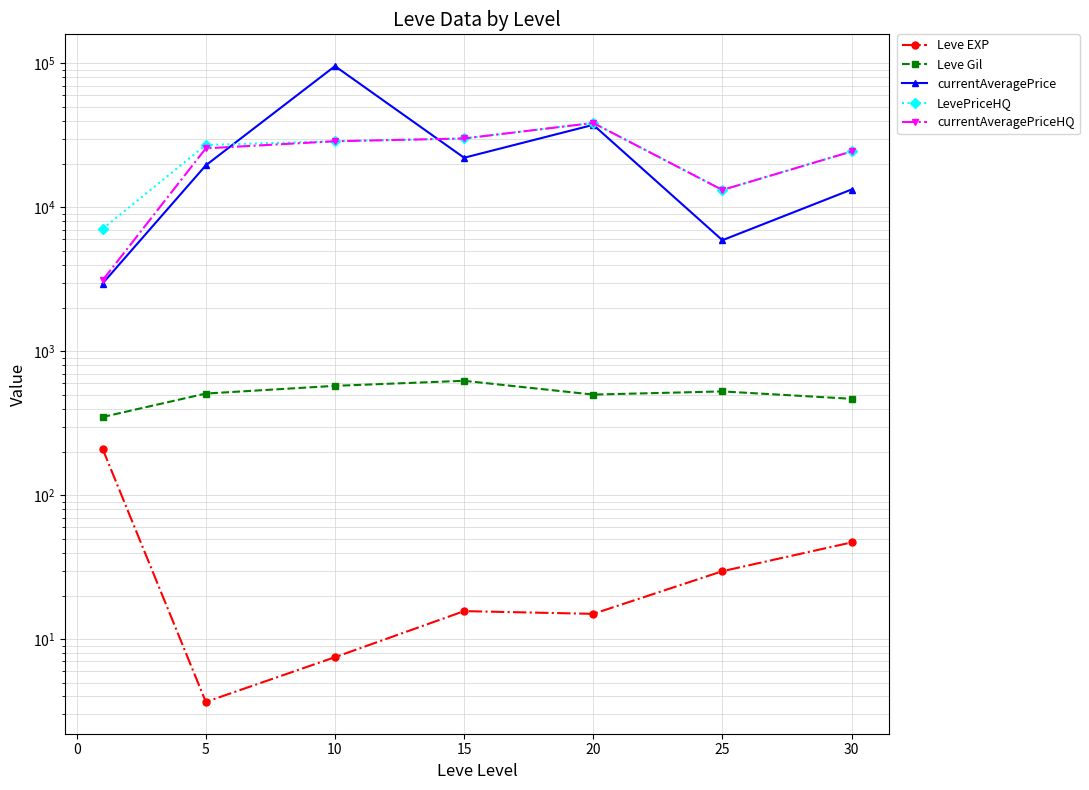

Reading left to right, extract all data points from this chart.

Leve EXP: 210.7	3.7	7.5	15.7	15.0	29.7	47.0
Leve Gil: 349.2	508.3	575.0	623.3	500.0	526.0	467.5
currentAveragePrice: 2951.8	19559.7	95576.5	22079.2	37364.2	5905.0	13282.2
LevePriceHQ: 7076.0	27083.4	28741.5	30046.3	38501.5	13184.0	24406.2
currentAveragePriceHQ: 3107.0	25660.0	28741.5	30046.3	38501.5	13184.0	24406.2